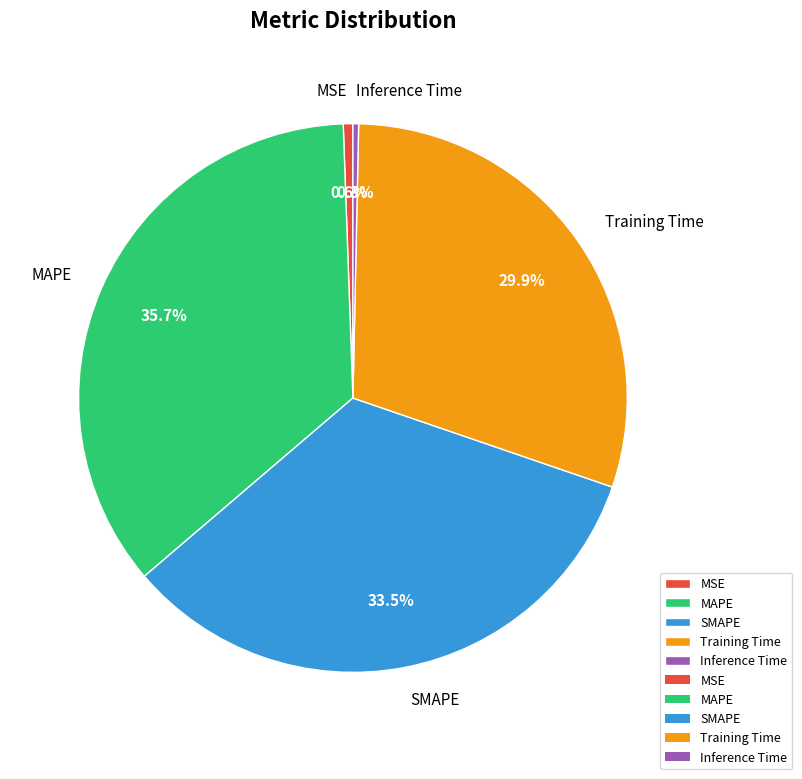

Count the number of slices in the pie.

5